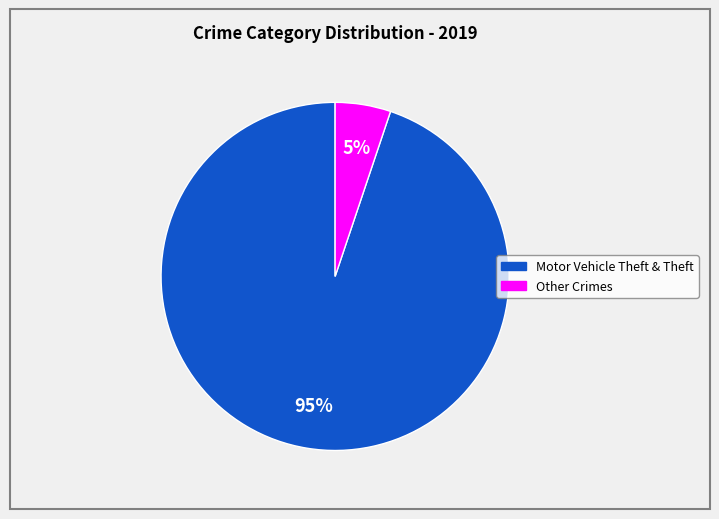

To the nearest percent, what is the average slice percentage?

50%